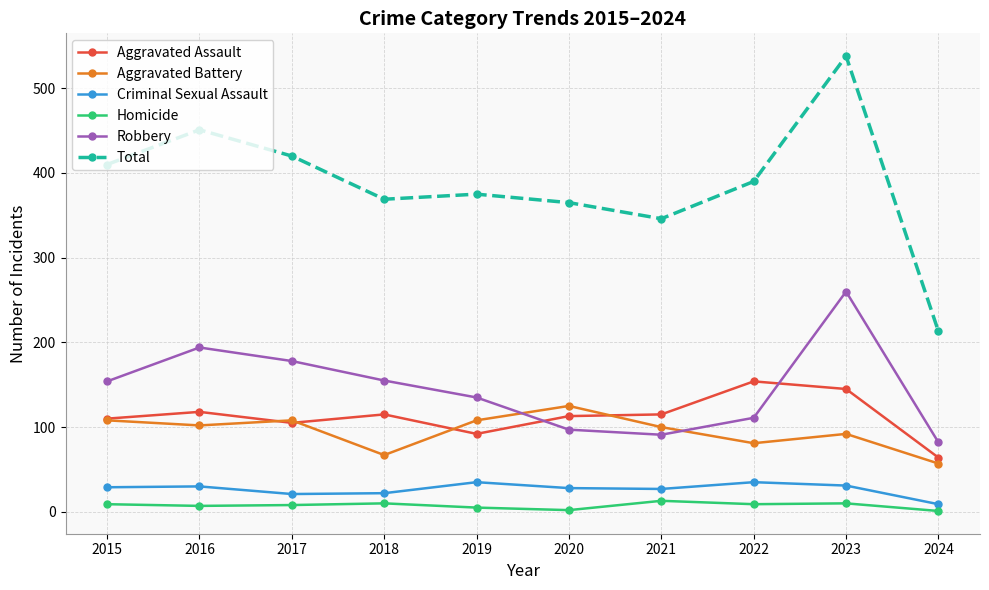

What is the value of the Homicide point at the 5th from the left?

5